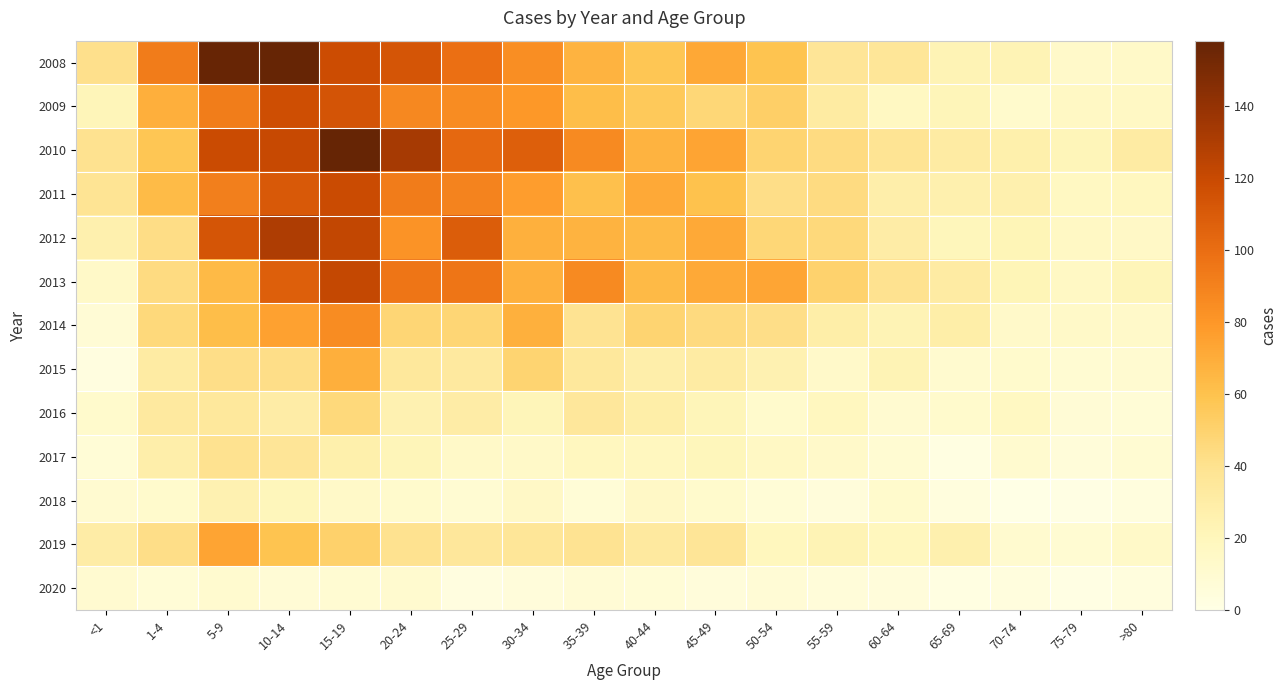

At which category is the sum across all series the highest?

15-19